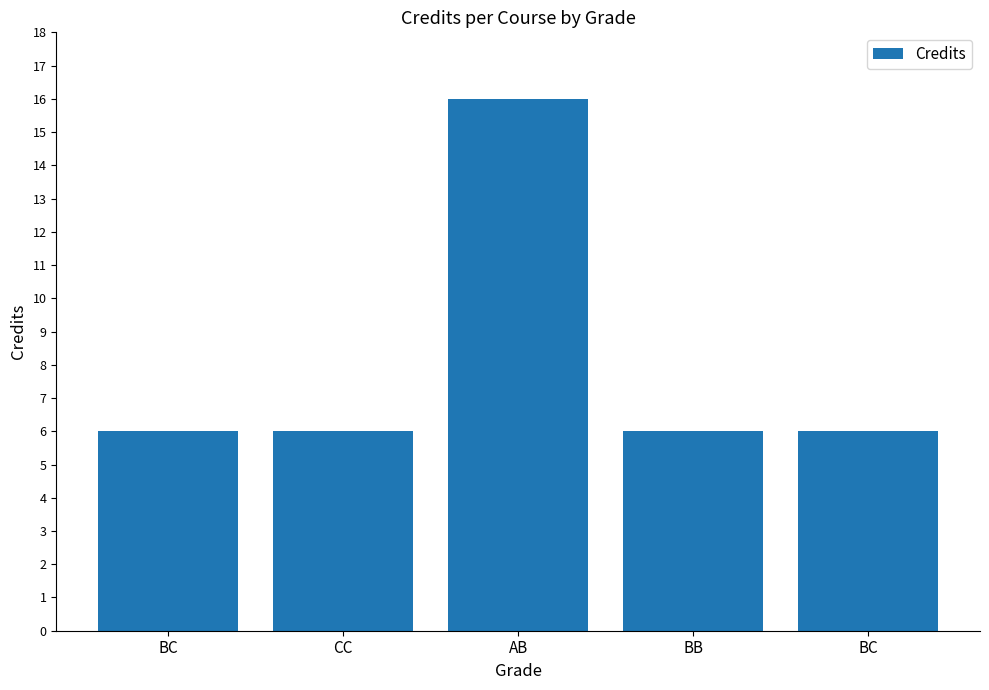

Which has a higher value, BB or CC?

BB